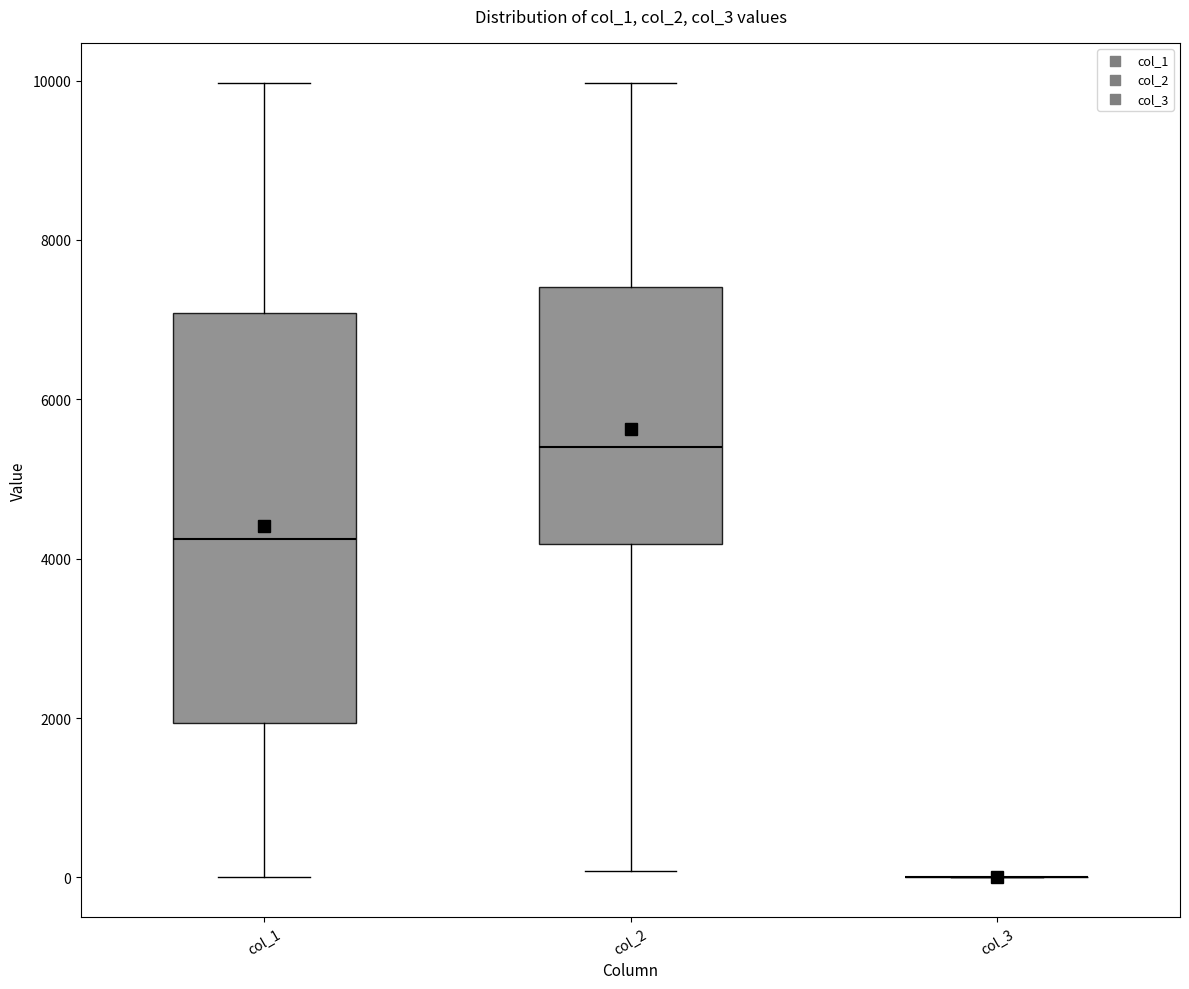

Reading left to right, transcribe this box plot: for each box, give where its median line is, the range the box spans, and where its two whiskers end, as read against the y-axis. The values are not printed on the chart, so give them approximately, as read against the axis.

col_1: median 4200, box 2000 to 7000, whiskers 0 to 10000
col_2: median 5400, box 4200 to 7400, whiskers 0 to 10000
col_3: box collapsed to a line at 0, whiskers 0 to 0